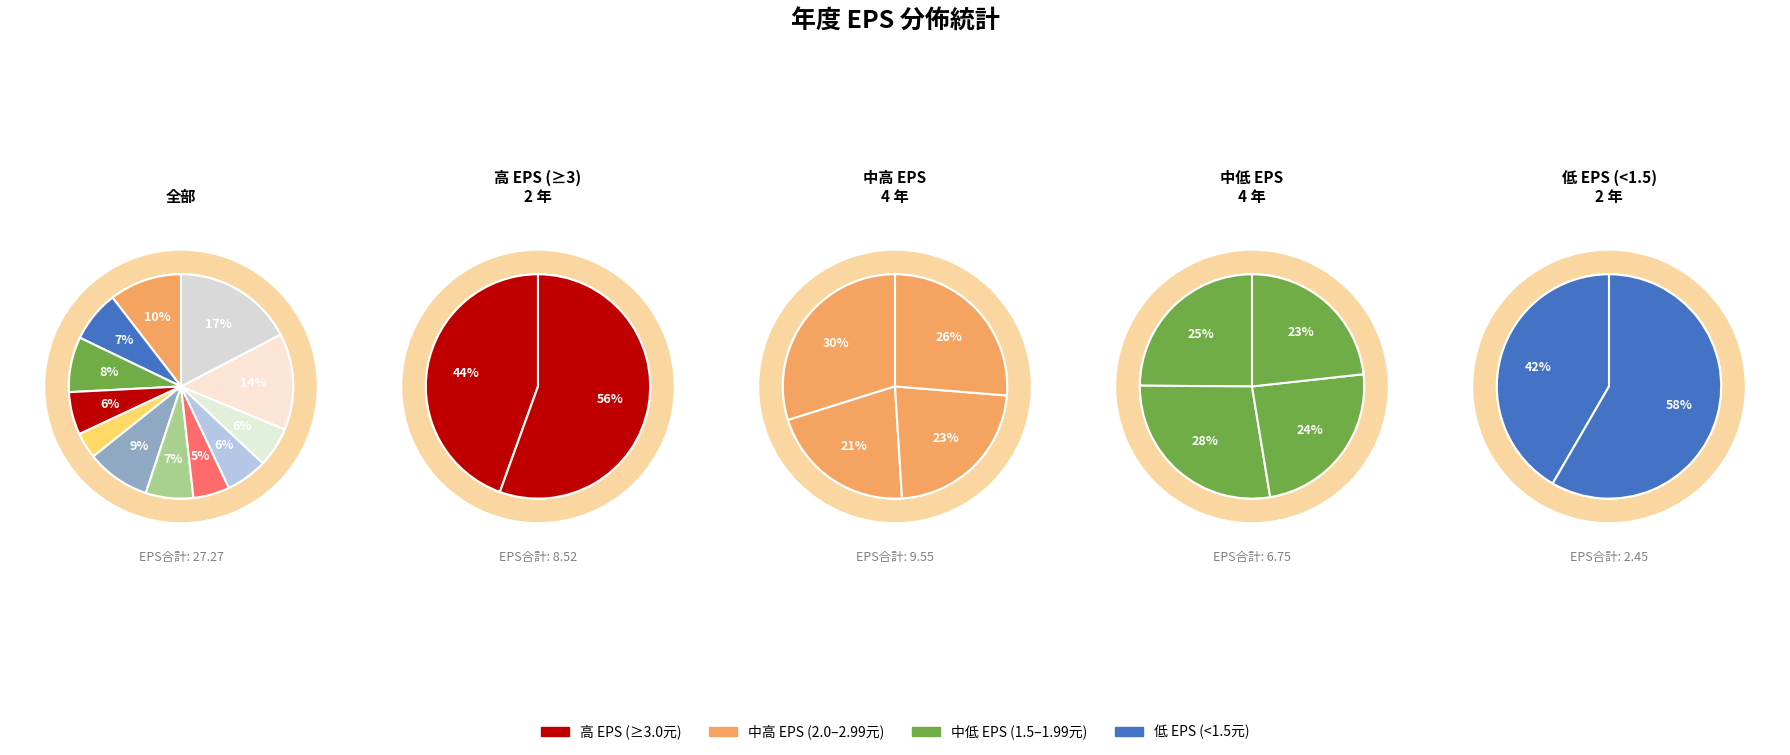

The 2013 slice represents 4% of the pie. True or false?

False